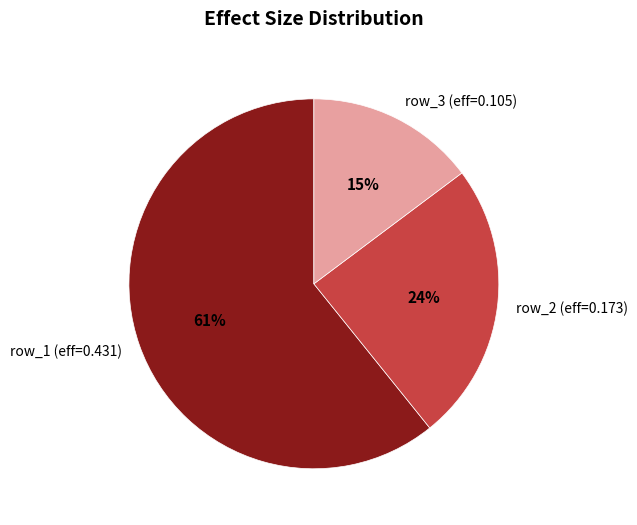

Does row_1 (eff=0.431) represent more than half of the total?

Yes